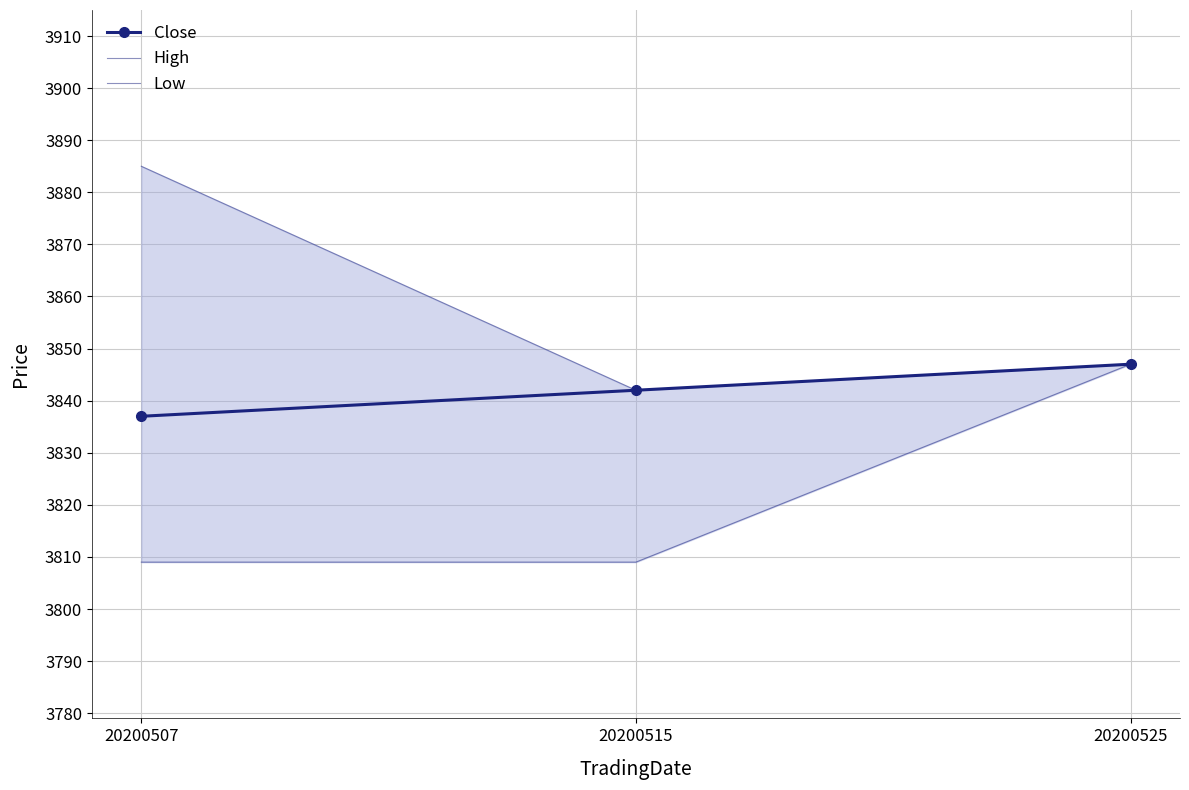

At which label is Low closest to 3828?

20200507